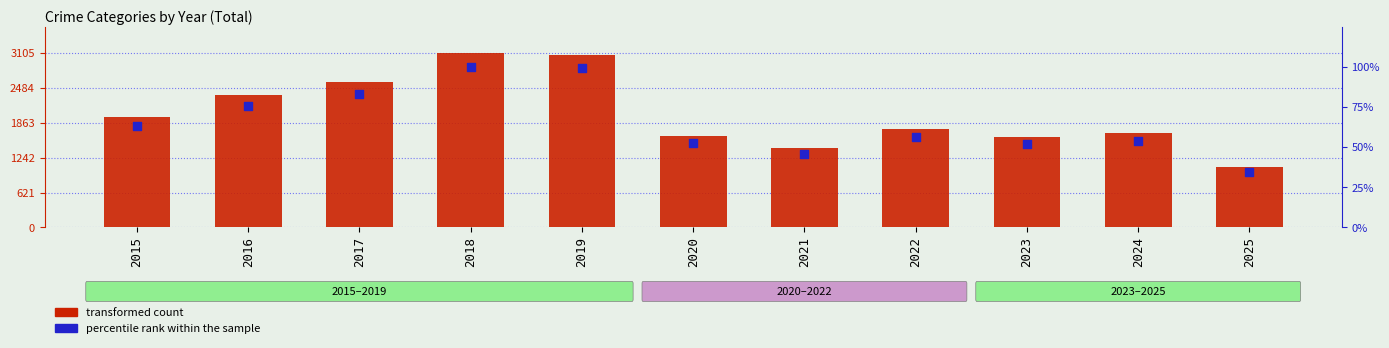

Which series contains the highest Y value?

transformed count